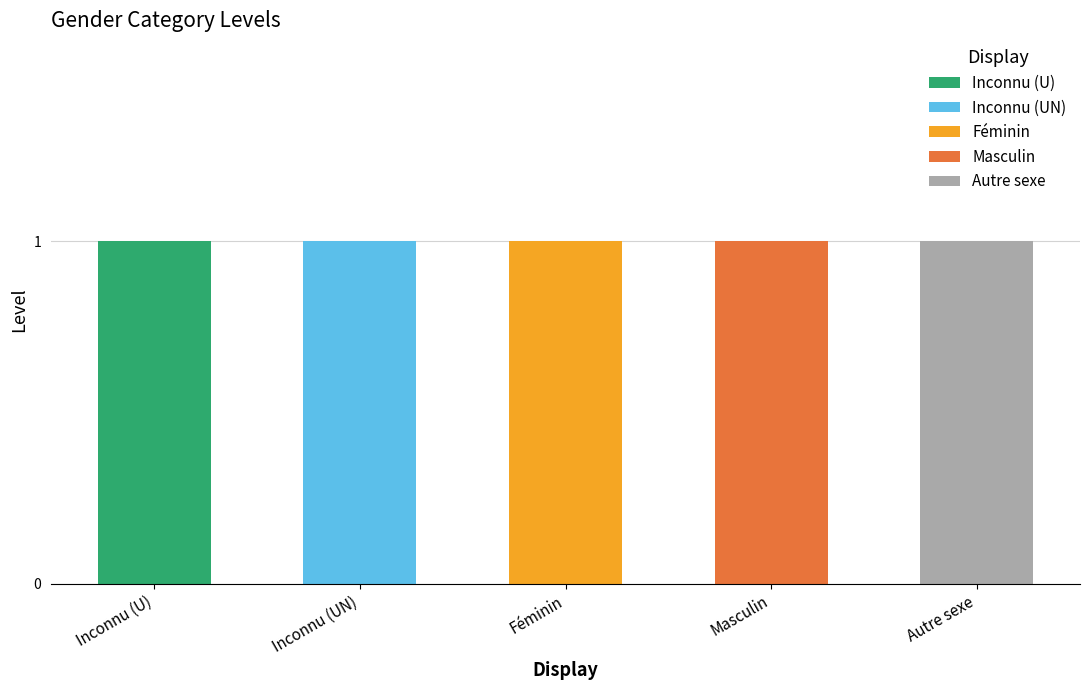

At which label does Inconnu (U) reach its peak?

Inconnu (U)